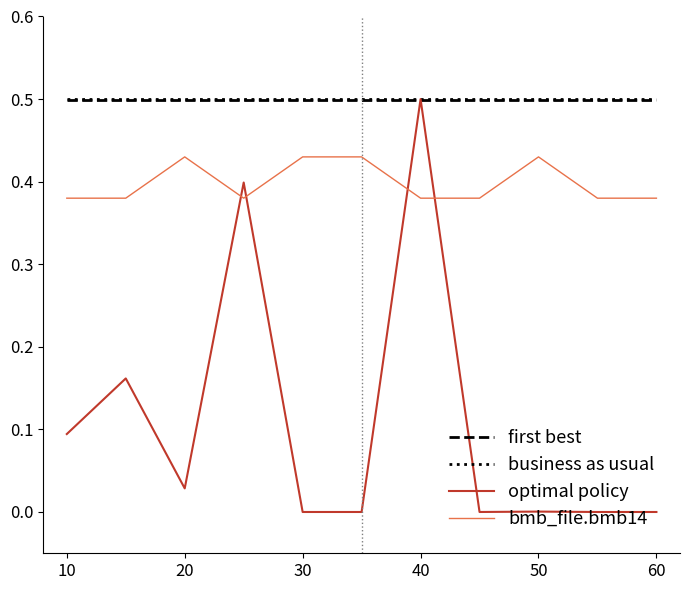

How many lines are shown in the chart?

4